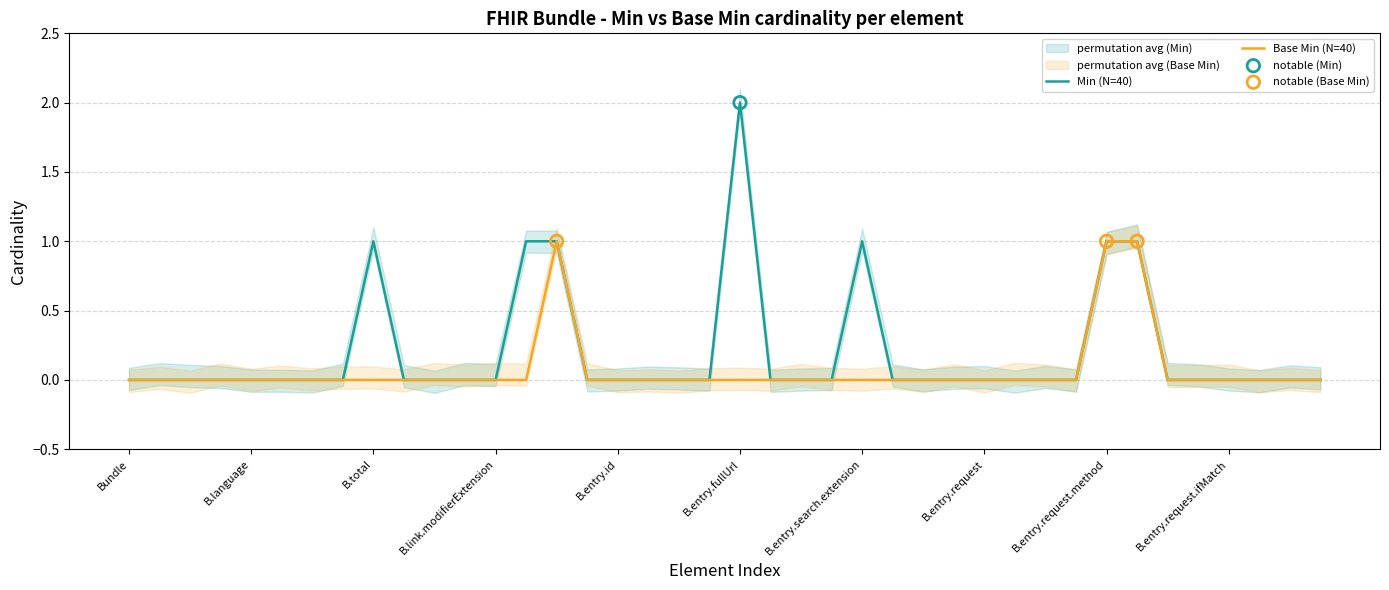

Which series has the largest total across all categories?

Min